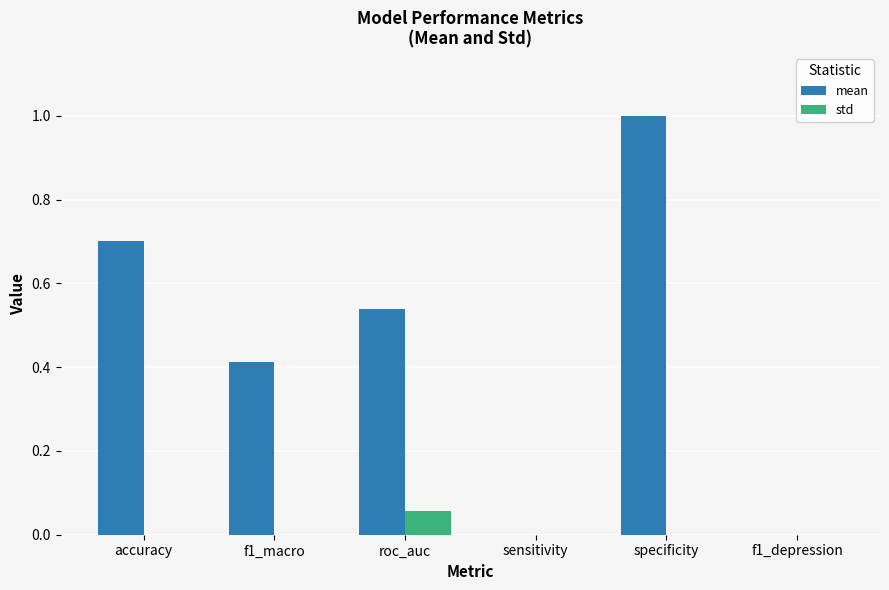

Is it true that std equals 0.0 at f1_depression?

True